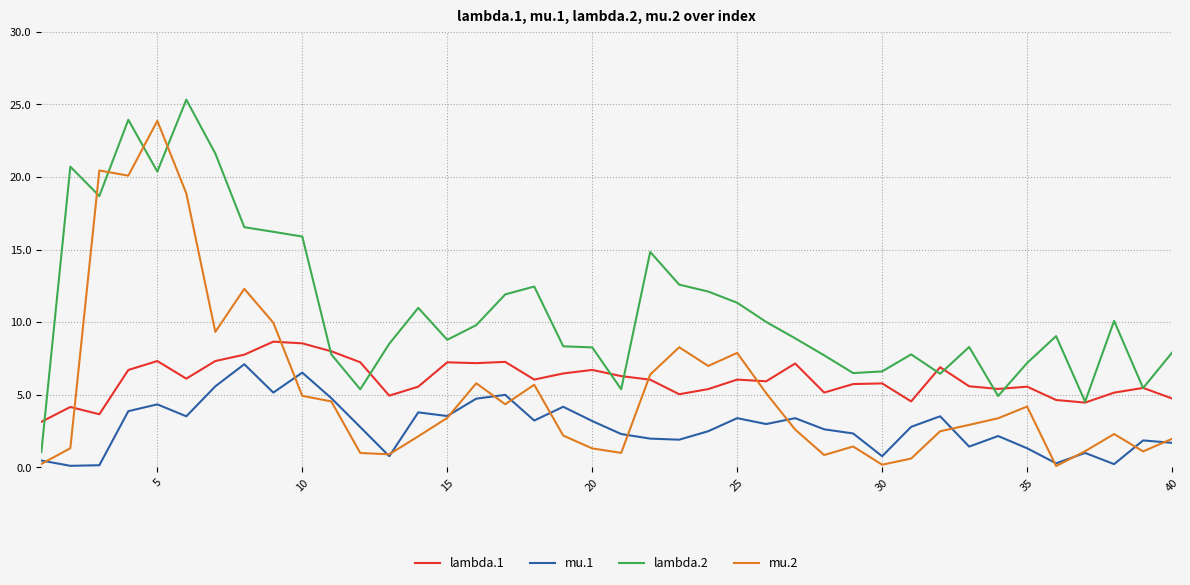

What is the average value of the mu.1 series?

2.8